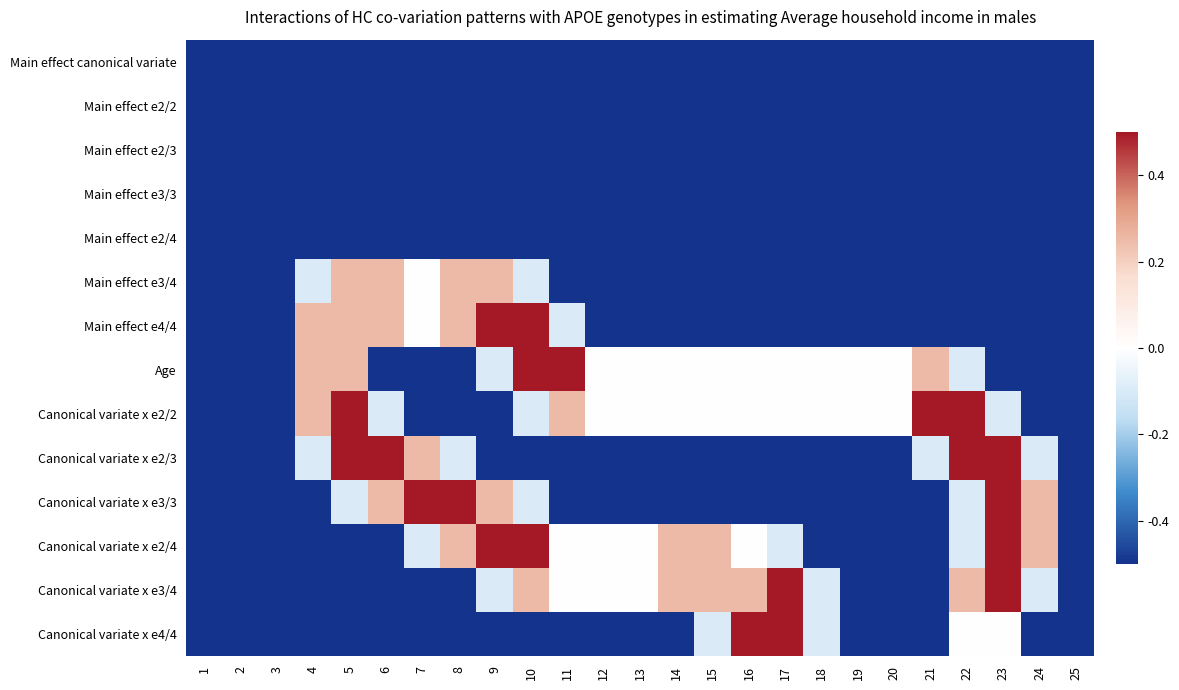

Which series has the largest range (max minus min)?

Main effect e4/4